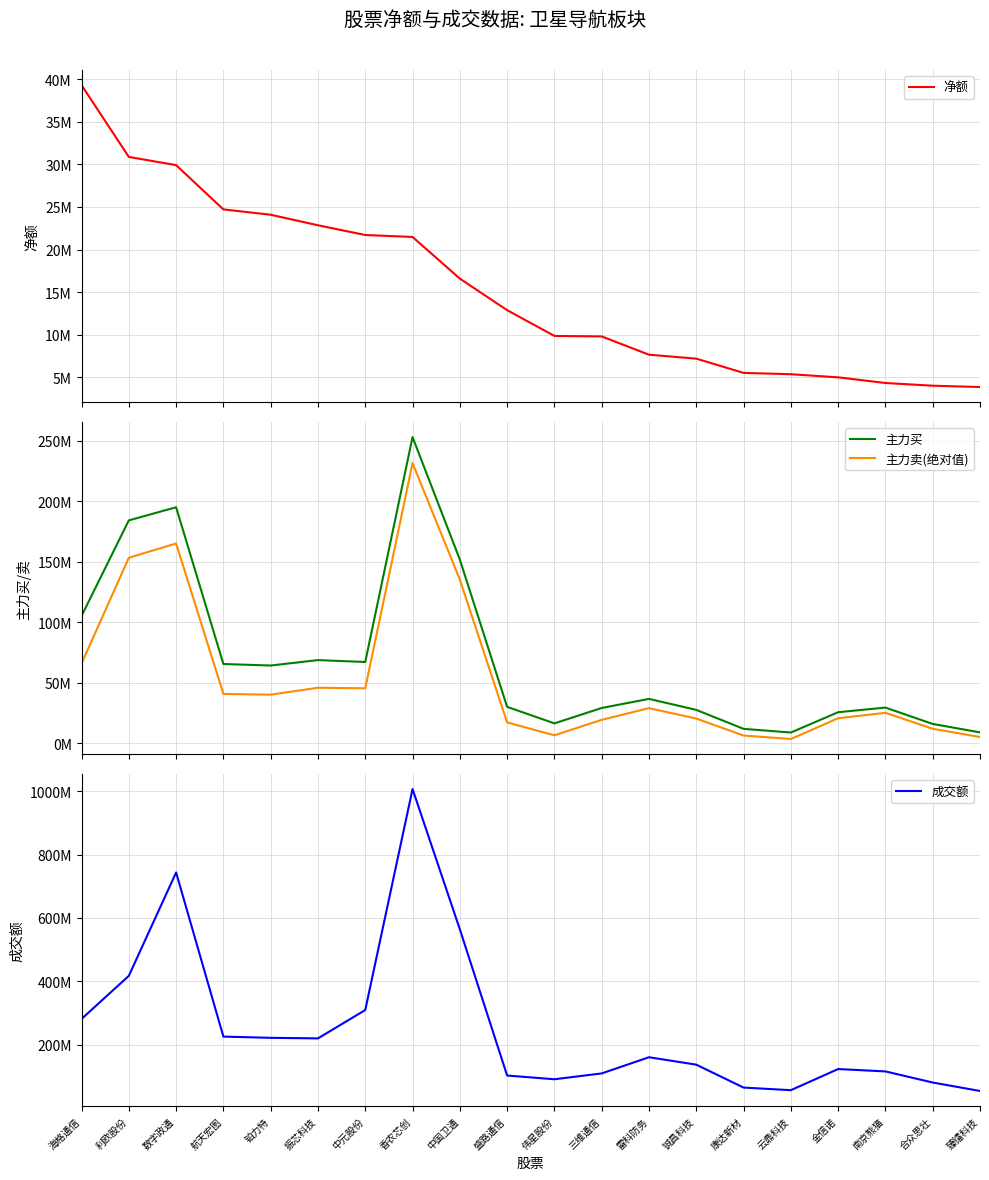

What is the value of the 成交额 point at the 14th from the left?

136547957